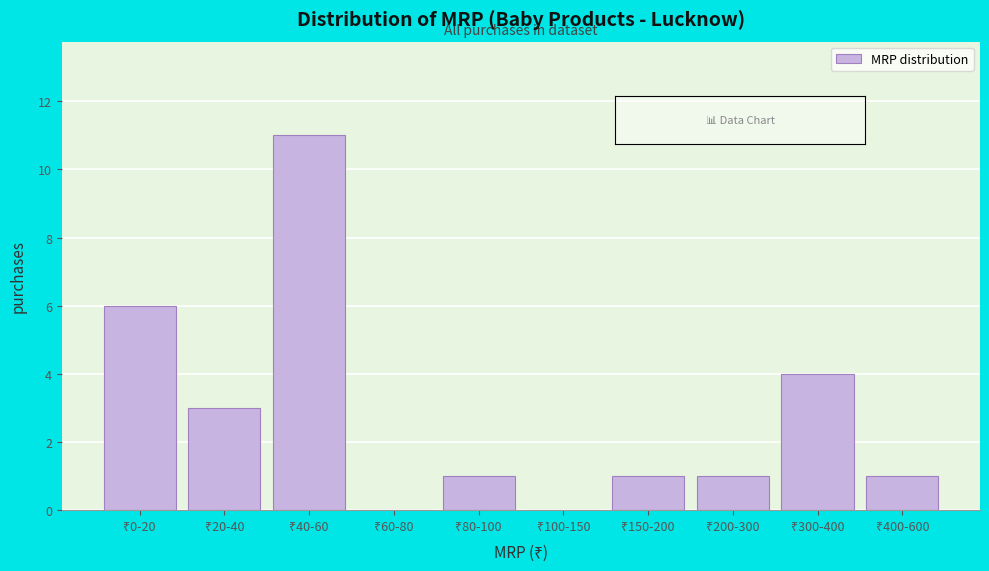

What is the maximum value shown in the chart?

11